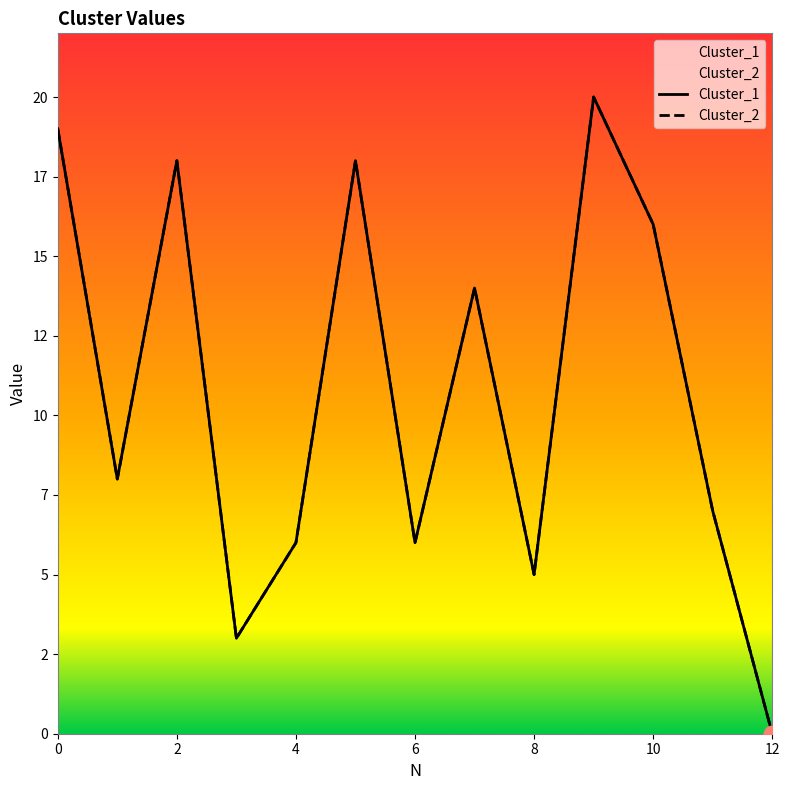

Reading left to right, extract all data points from this chart.

Cluster_1: 19	8	18	3	6	18	6	14	5	20	16	7	0
Cluster_2: 19	8	18	3	6	18	6	14	5	20	16	7	0